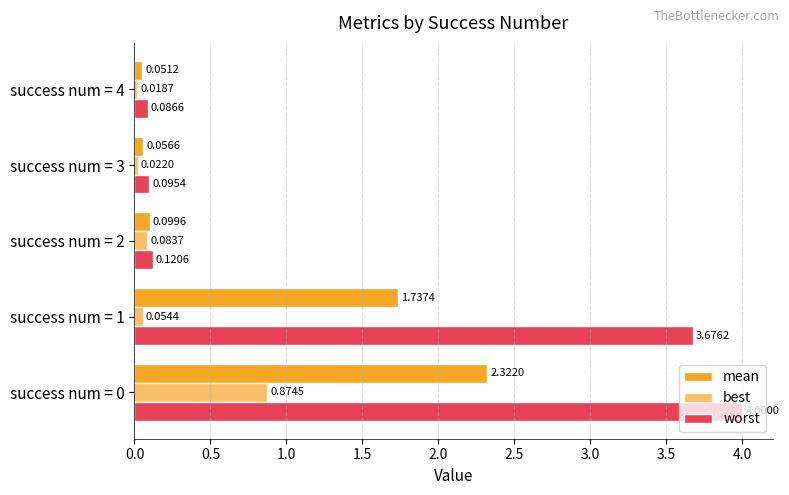

How many distinct data groups are displayed?

3